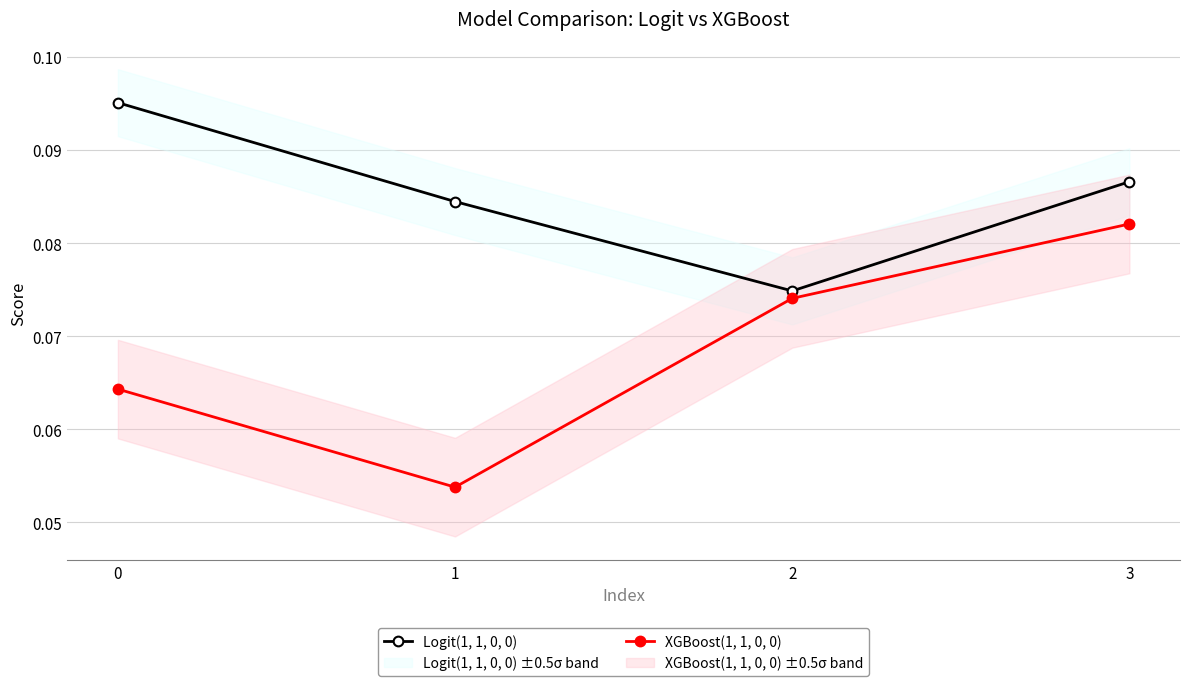

At how many categories does at least one series exceed 0?

4